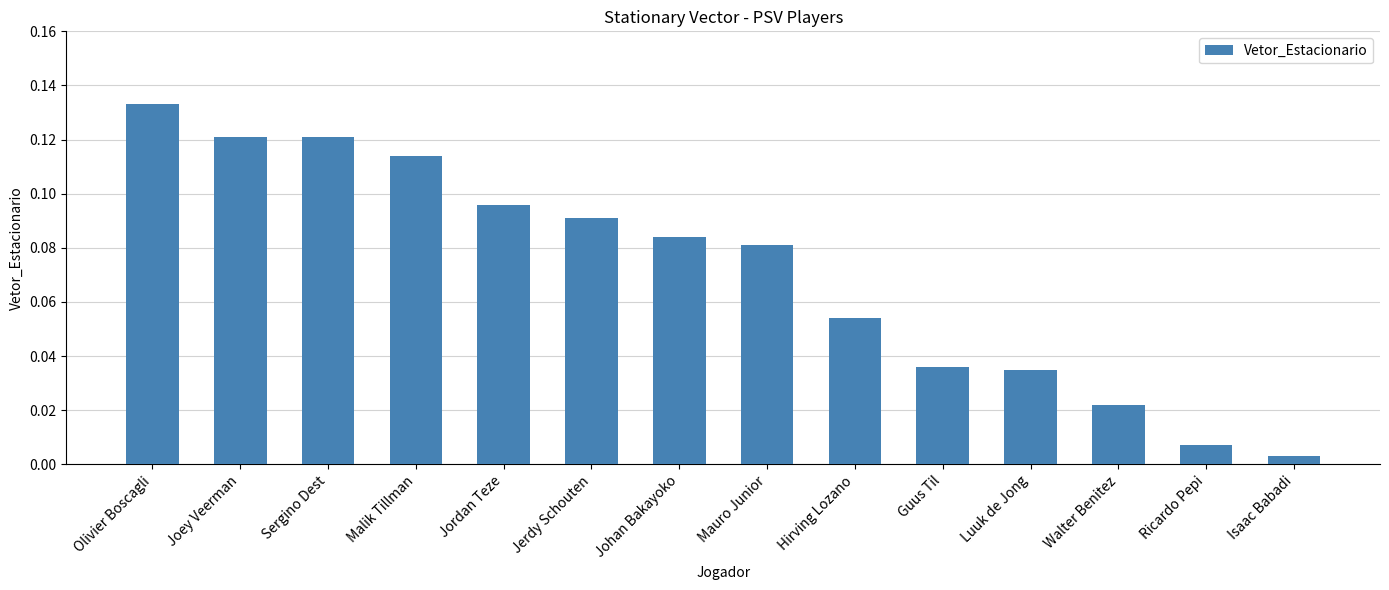

What is the label of the 8th bar from the left?

Mauro Junior